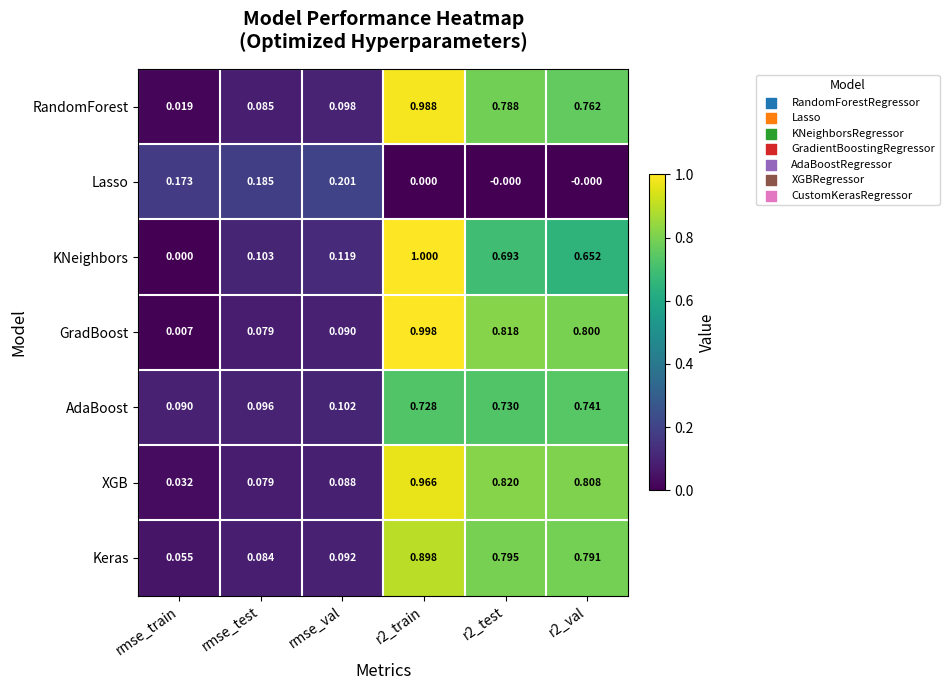

Which series has the largest total across all categories?

XGB